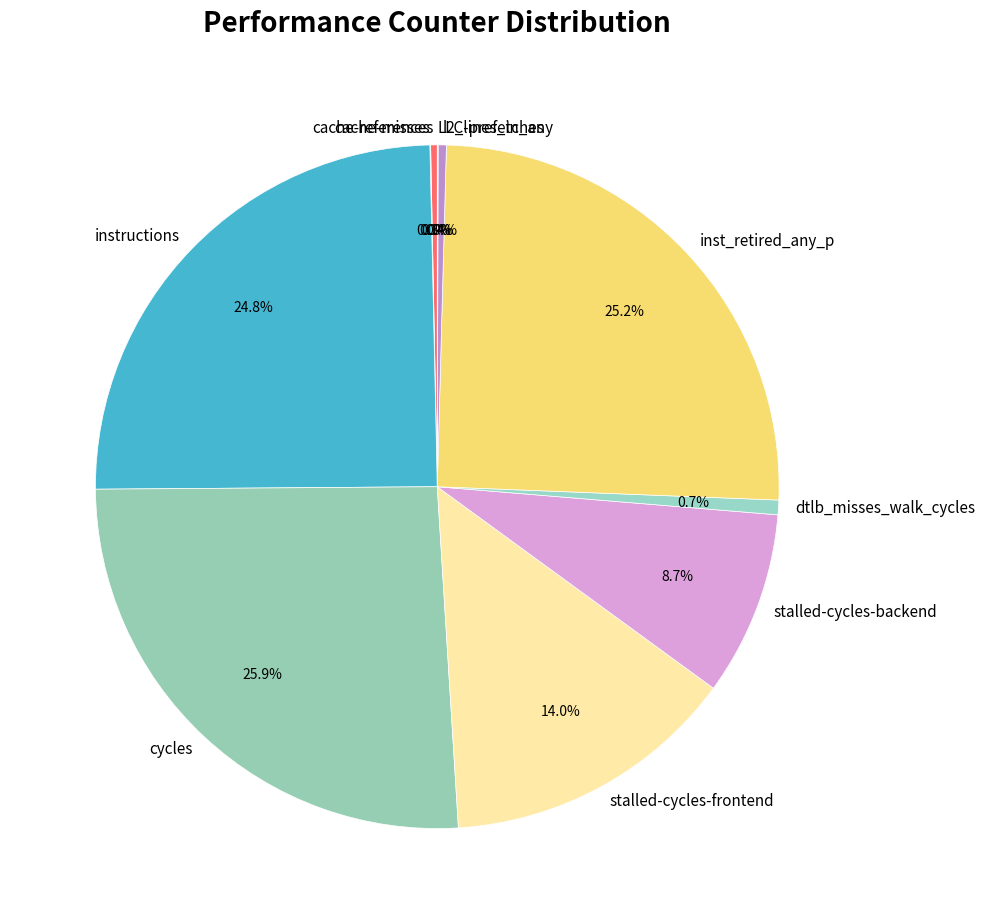

Is l2_lines_in_any the majority of the pie?

No